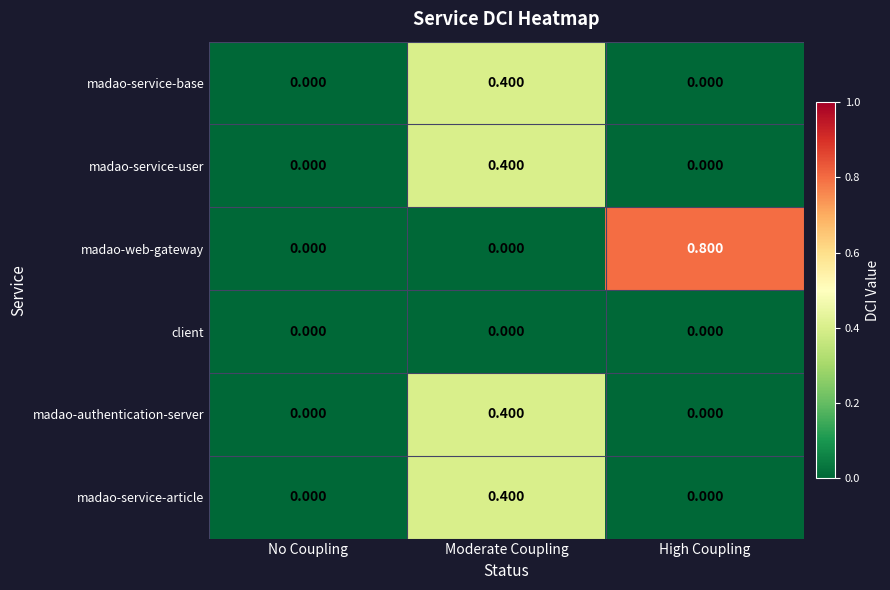

At which label does madao-service-user reach its peak?

Moderate Coupling